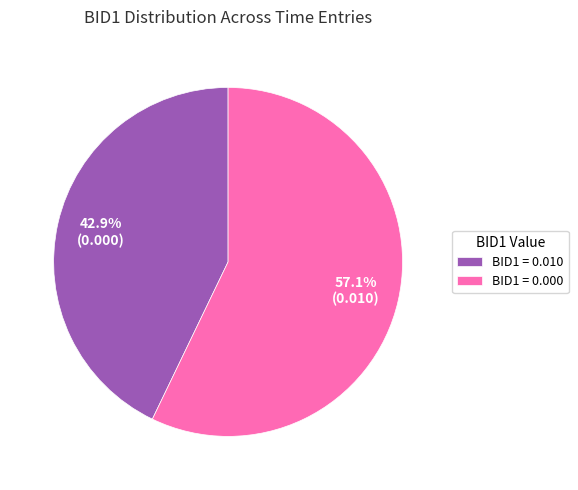

Combined, do BID1 = 0.000 and BID1 = 0.010 account for over 50%?

Yes